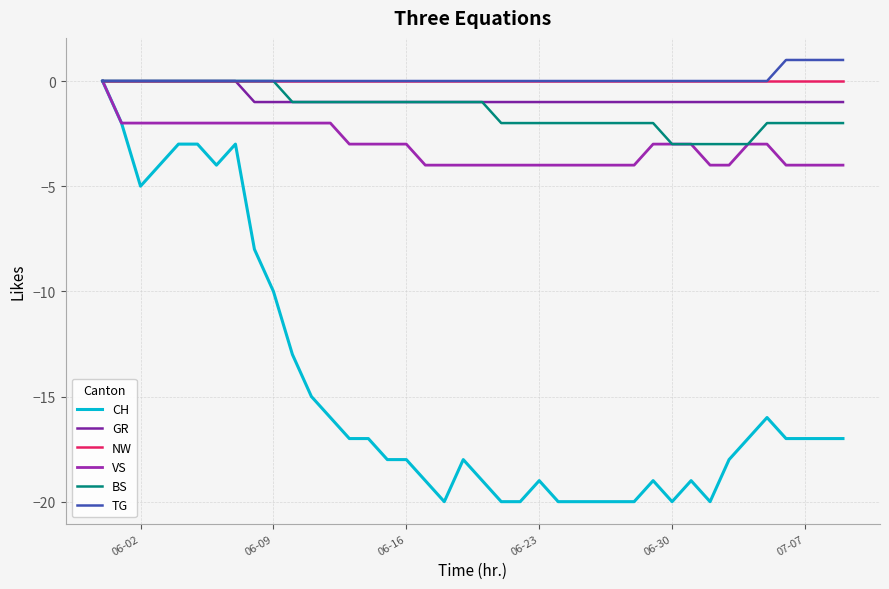

True or false: BS has more than 0 points higher than both neighbors.

False